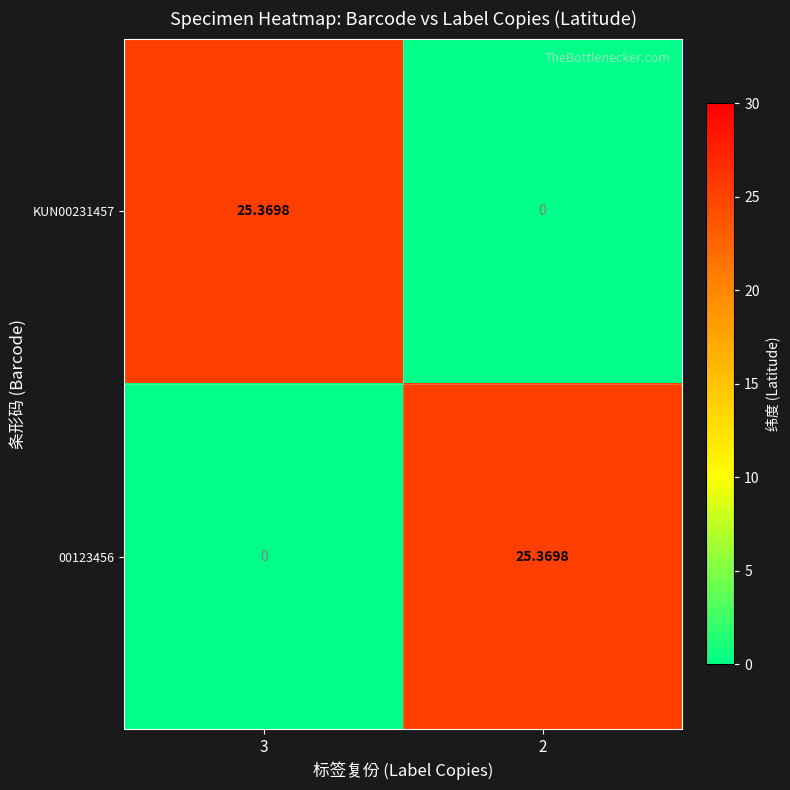

At which category does the chart reach its peak across all series?

3